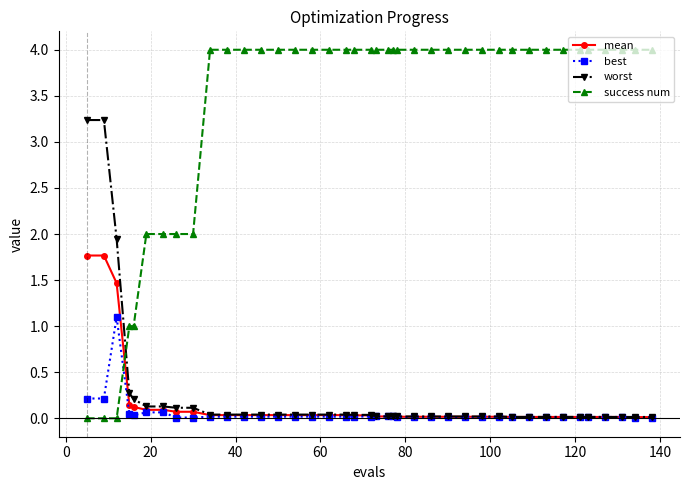

What is the maximum value for best?

1.1